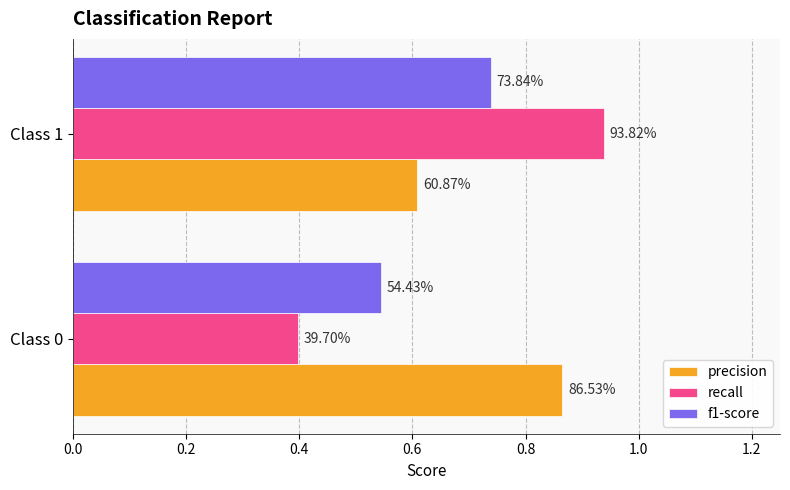

What is the value of the recall bar at the 2nd from the left?

0.9